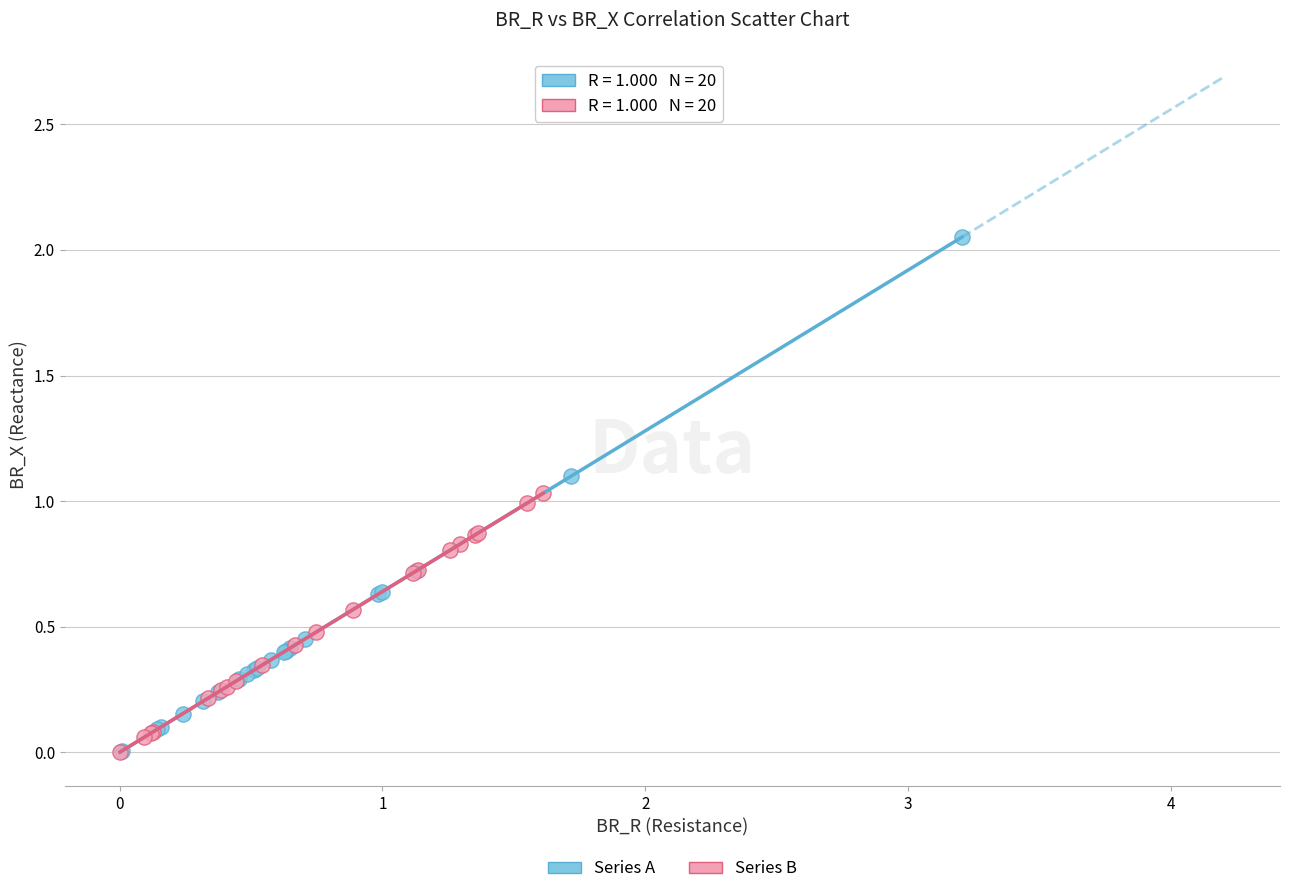

Which series reaches the maximum Y coordinate?

Series A